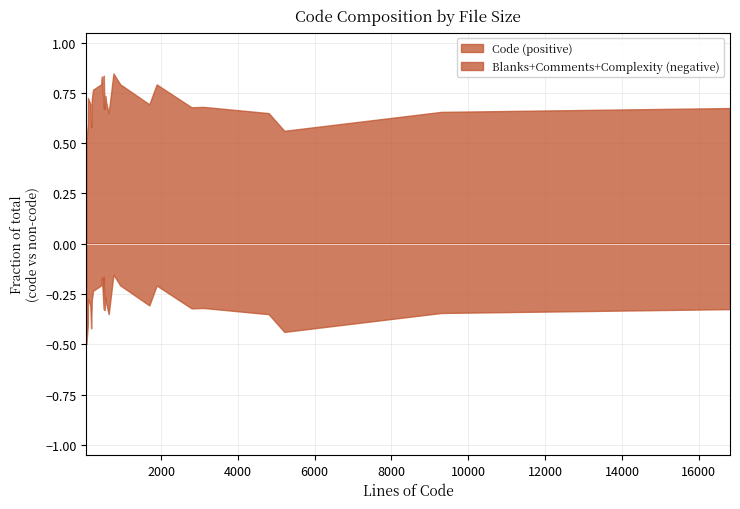

What is the smallest value displayed?

-0.5